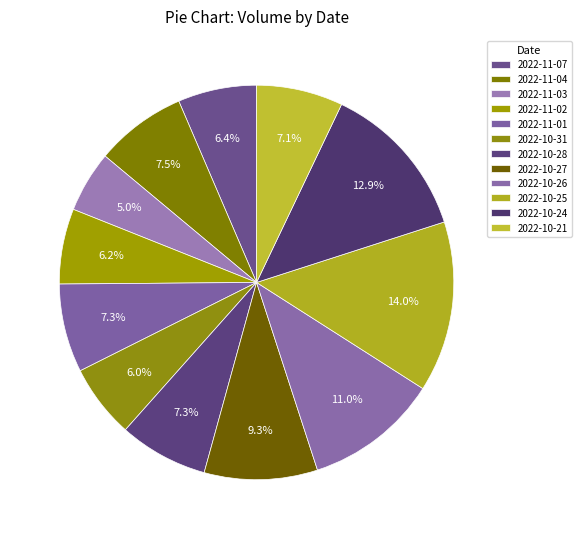

Combined, do 2022-10-21 and 2022-10-31 account for over 50%?

No